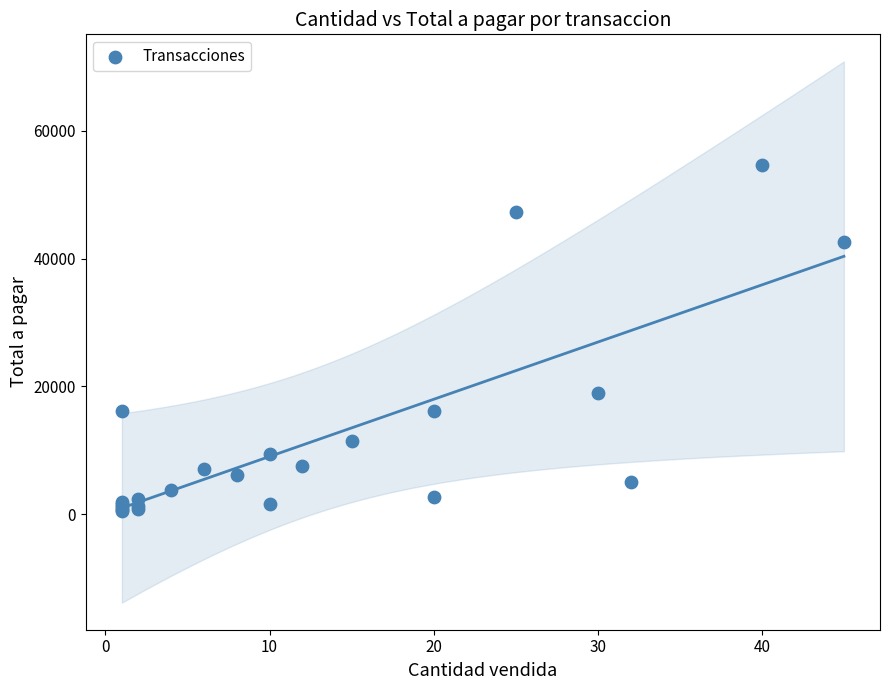

What Y value in the scatter plot is closest to 27570?

18900.0